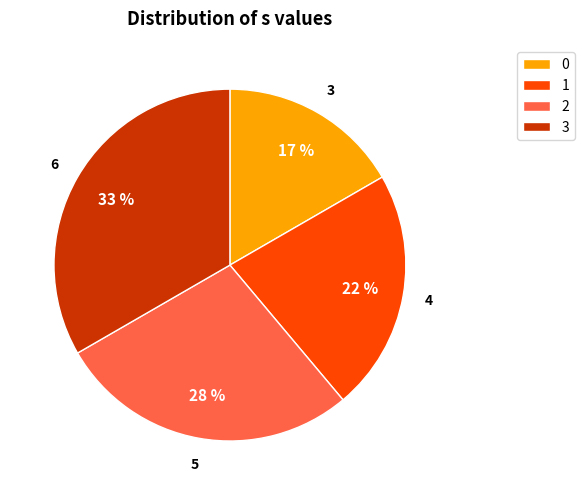

Do 2 and 3 together represent more than half of the pie?

Yes